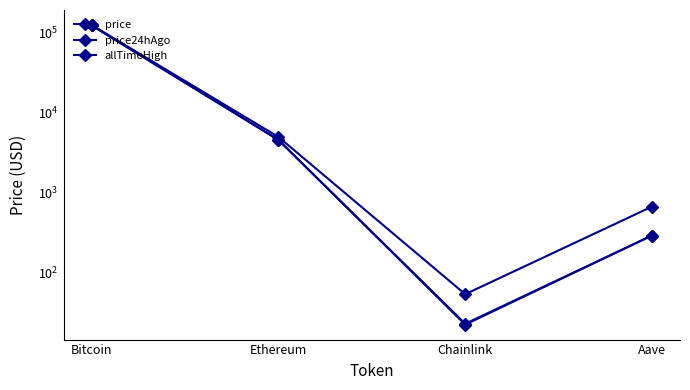

Is it true that allTimeHigh equals 4946.1 at Ethereum?

True